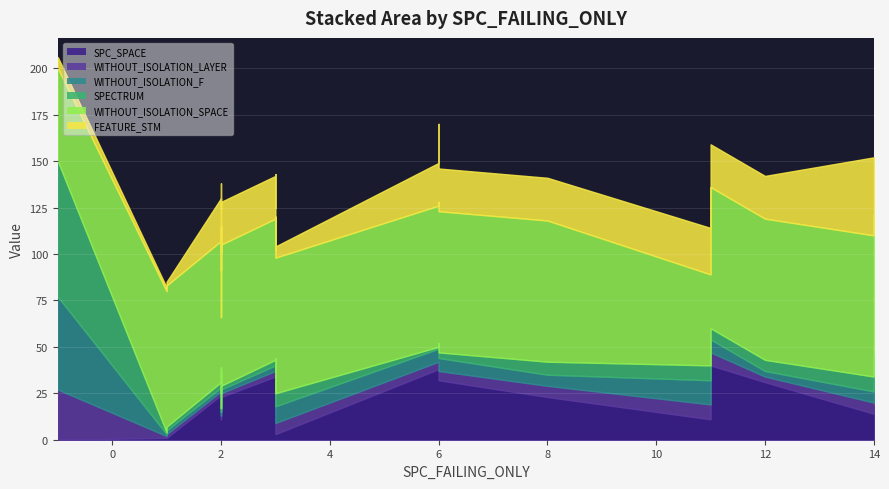

What is the label of the 10th point from the left?

8